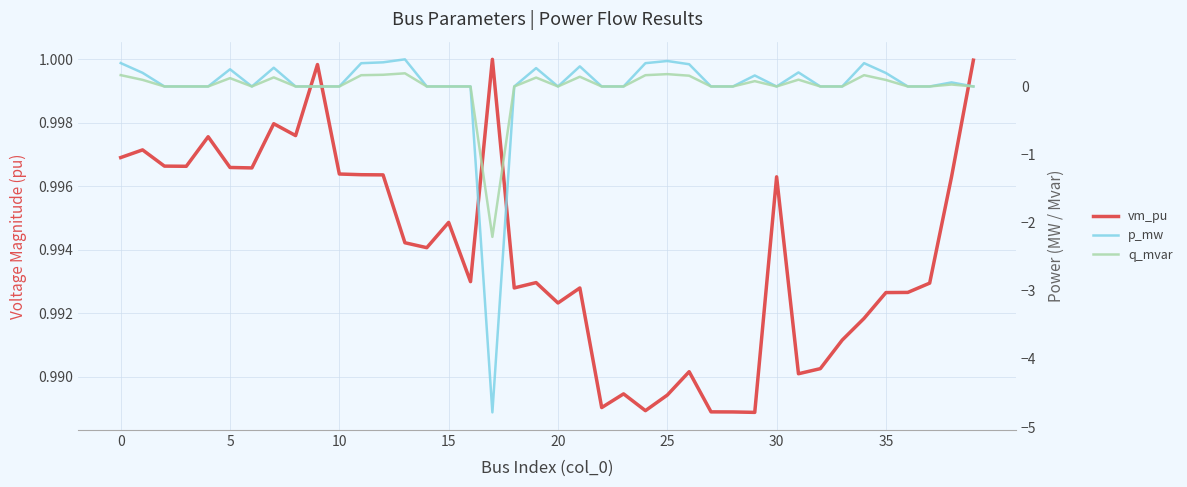

The q_mvar series shows 0.2 at 0. True or false?

True